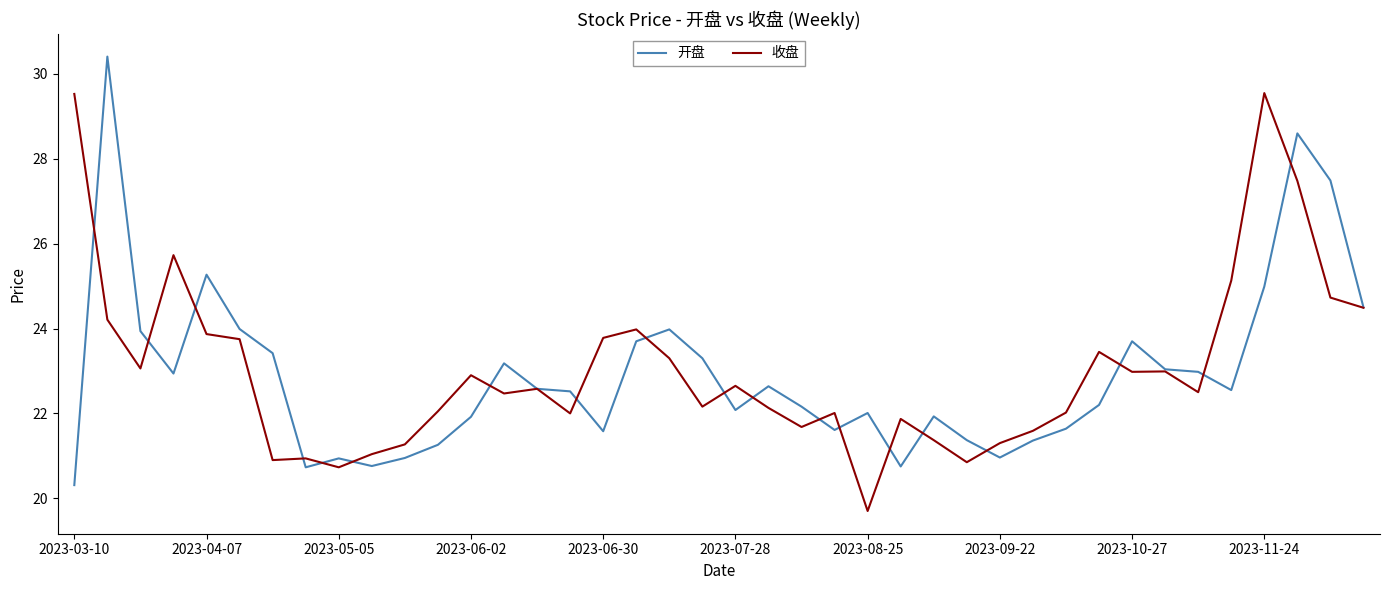

List the series in order of their peak value, highest first.

开盘, 收盘